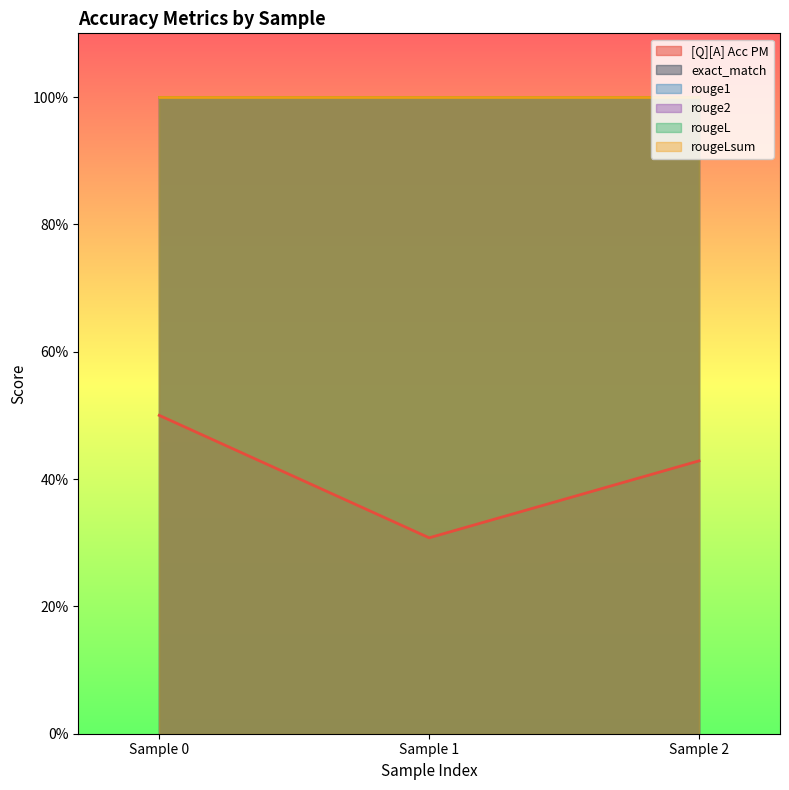

What is the value of the rougeLsum point at the 3rd from the left?

1.0